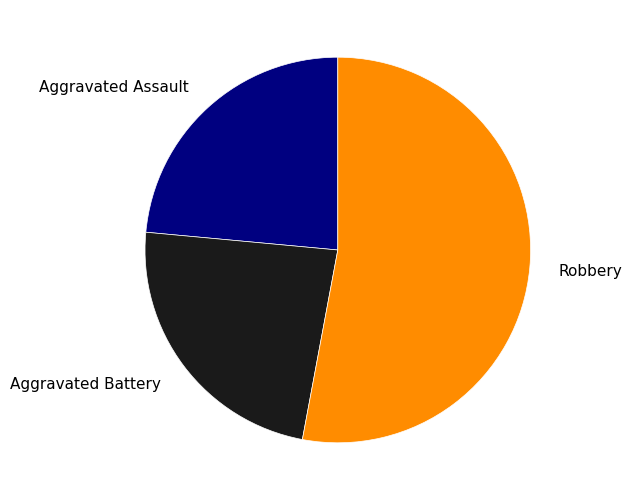

How many slices are in this pie chart?

3